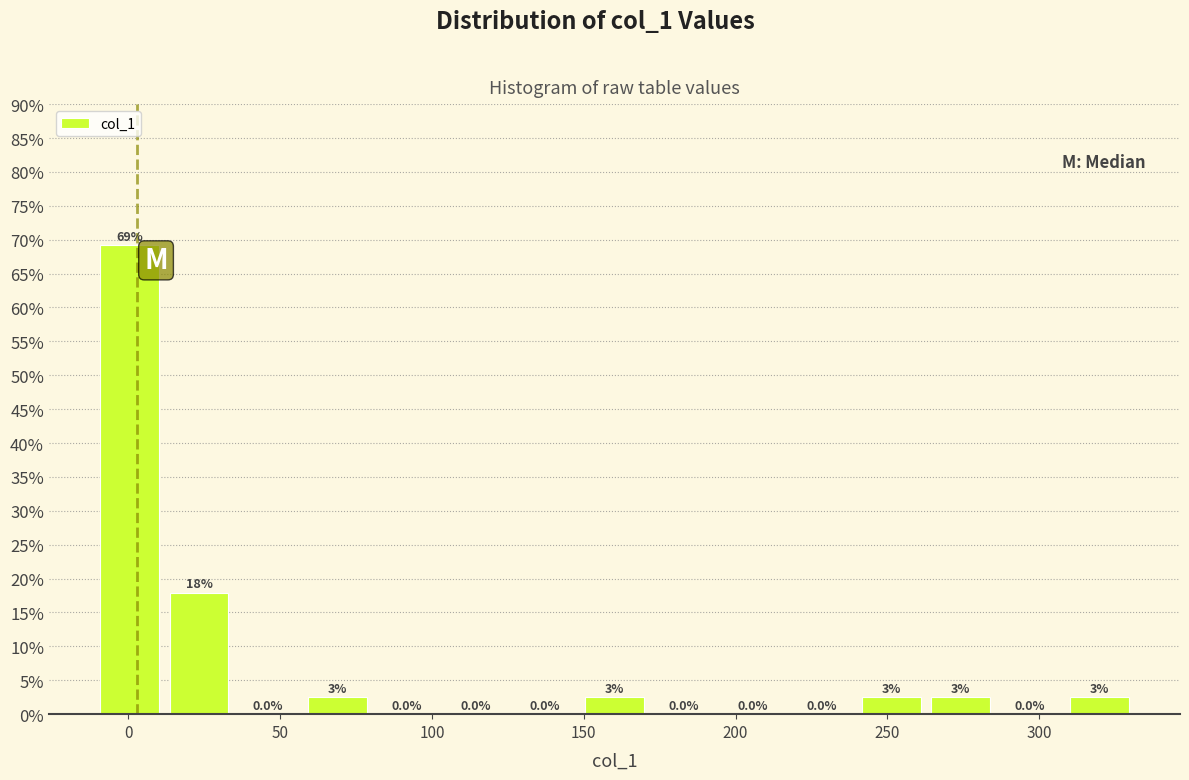

Over which range of the x-axis is the bar tallest?

-10 to 10